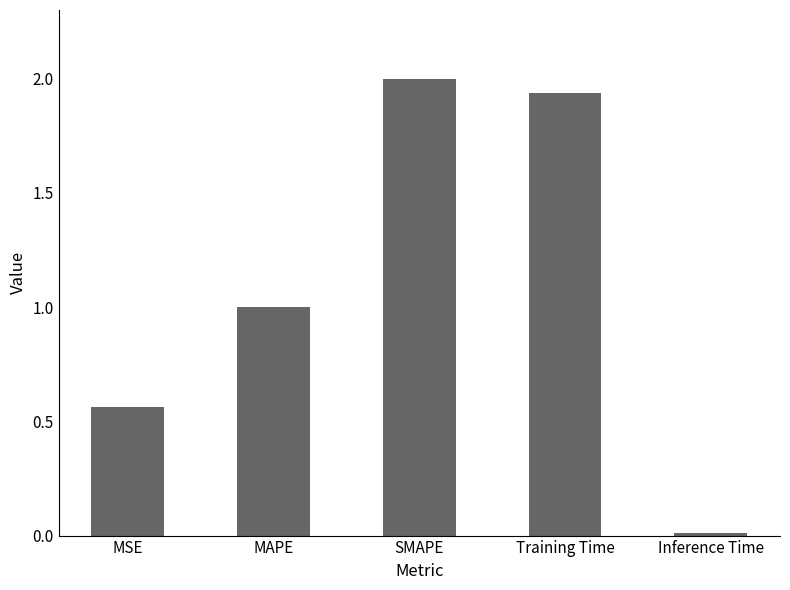

What is the change in value from MAPE to Inference Time?

-1.0